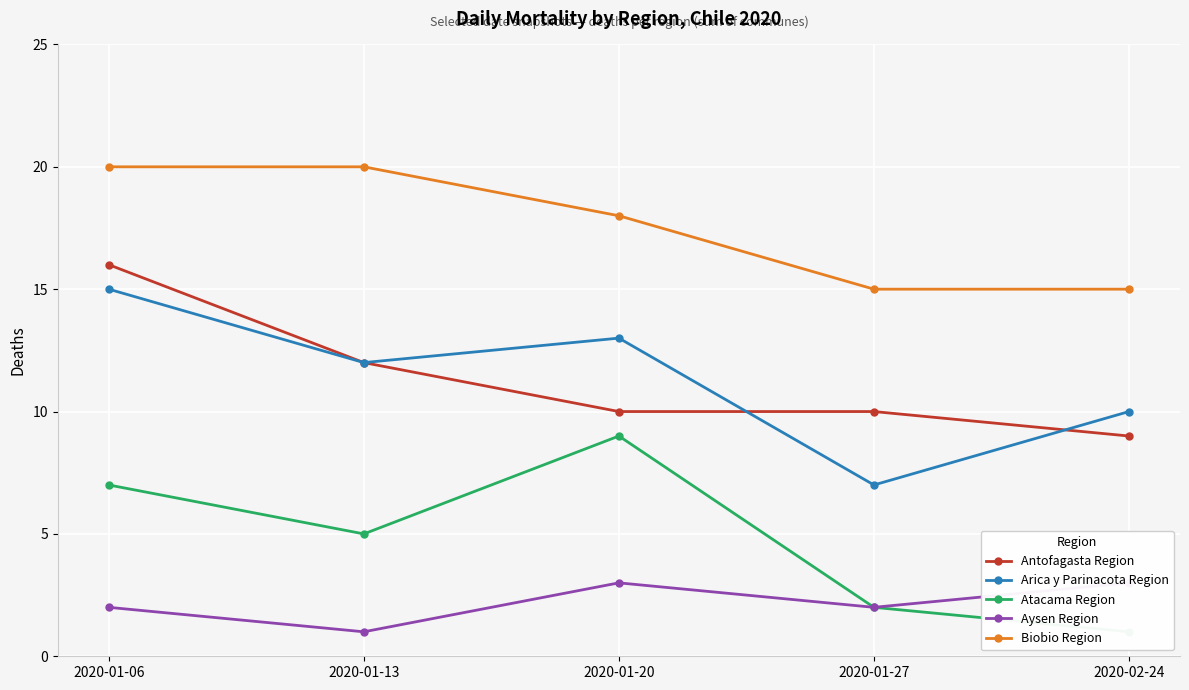

What is the spread (max minus min) of values at 2020-01-27?

13